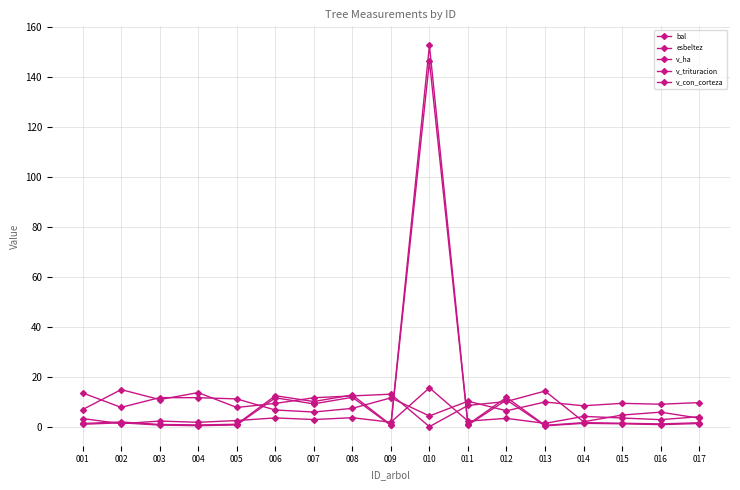

Is it true that v_trituracion equals 0.5 at 009?

True